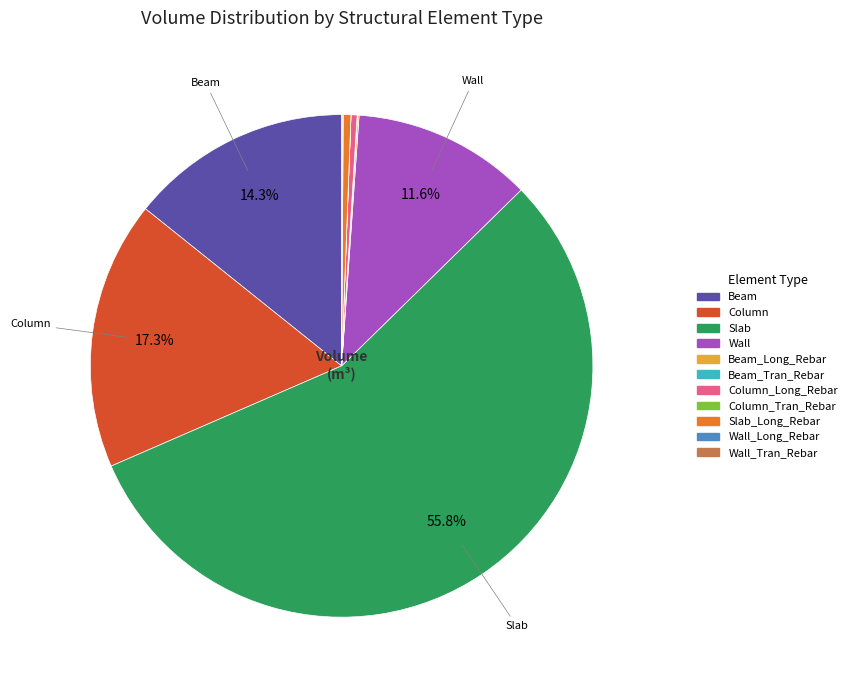

Is there any slice that represents more than half of the pie?

Yes